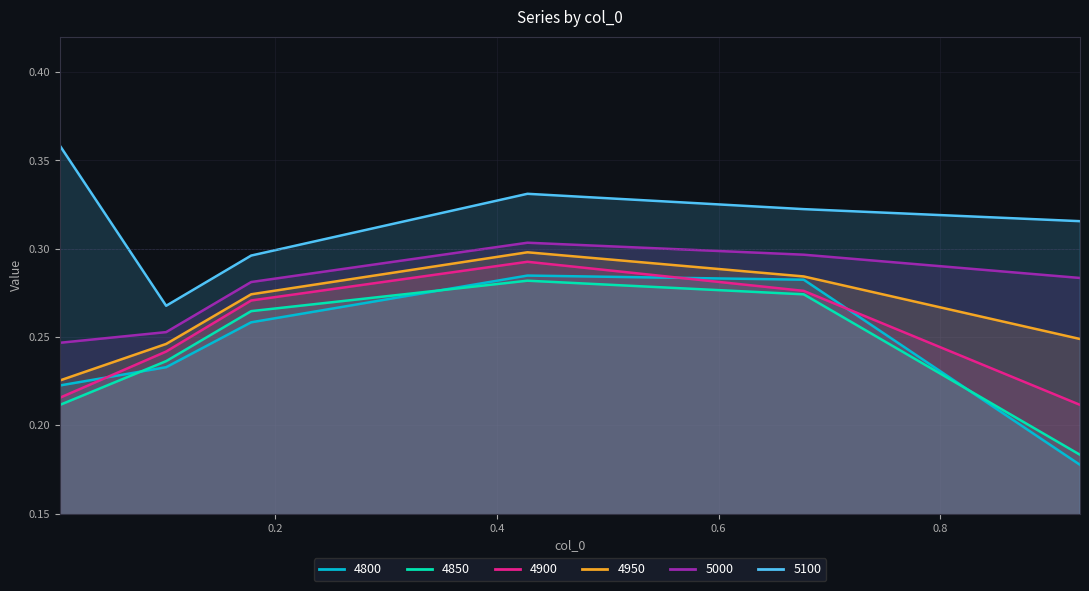

In 4800, how many points are higher than both neighbors (excluding endpoints)?

1